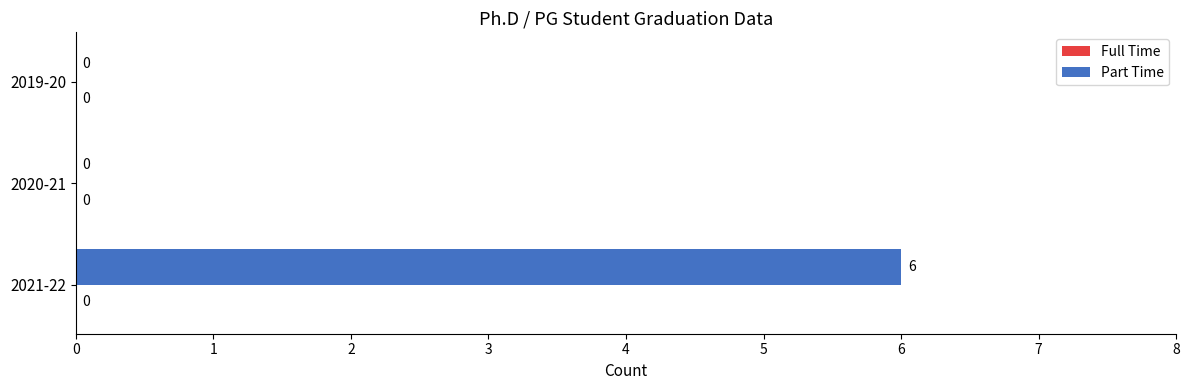

Which has a higher value, 2019-20 or 2021-22?

2021-22